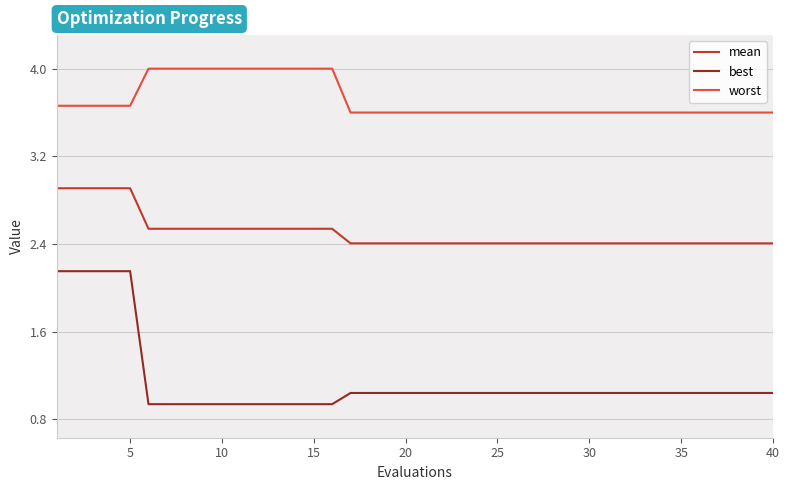

Is this an area chart (filled region under the line)?

No